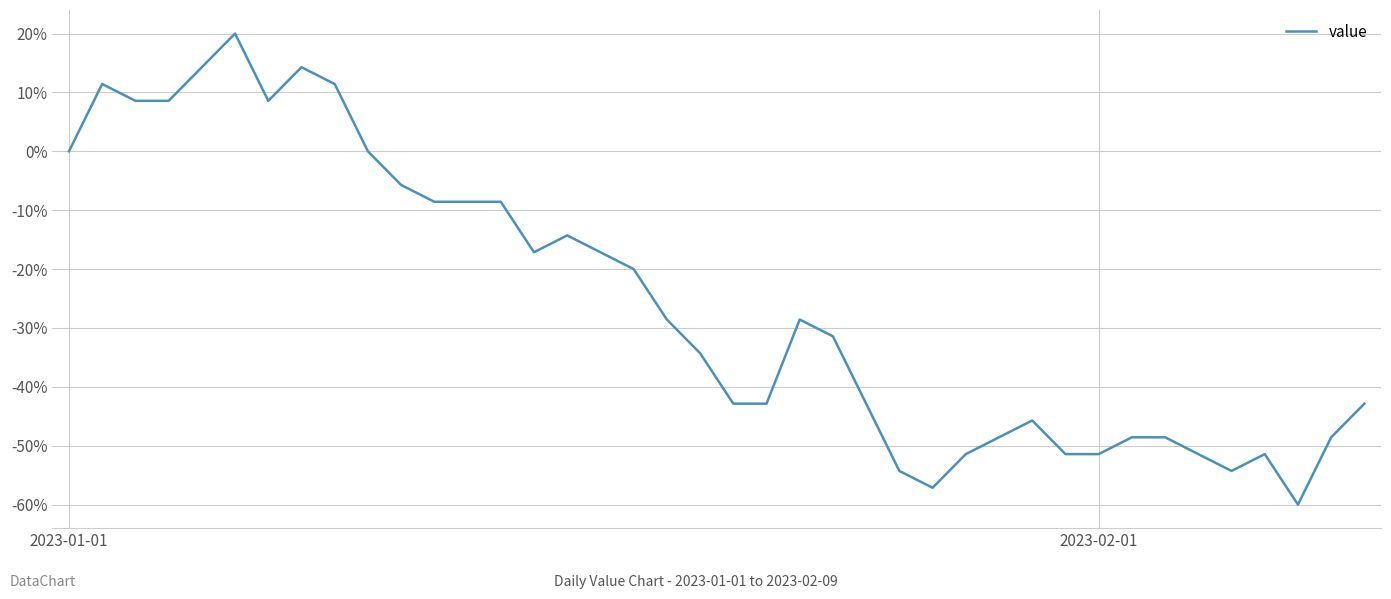

What is the maximum value shown in the chart?

20.0